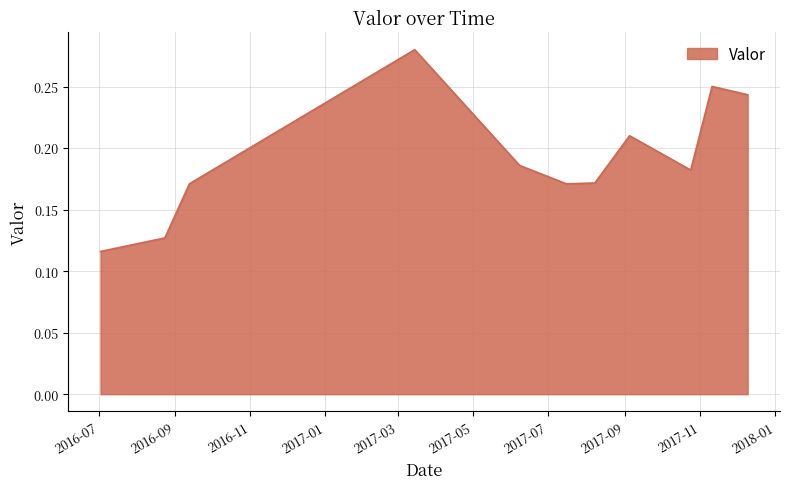

Does the chart have visible grid lines?

Yes